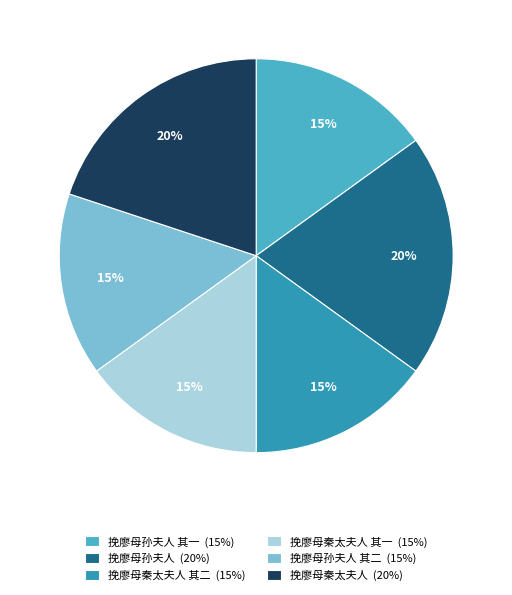

The 挽廖母孙夫人 其一 (15%) slice represents 2% of the pie. True or false?

False